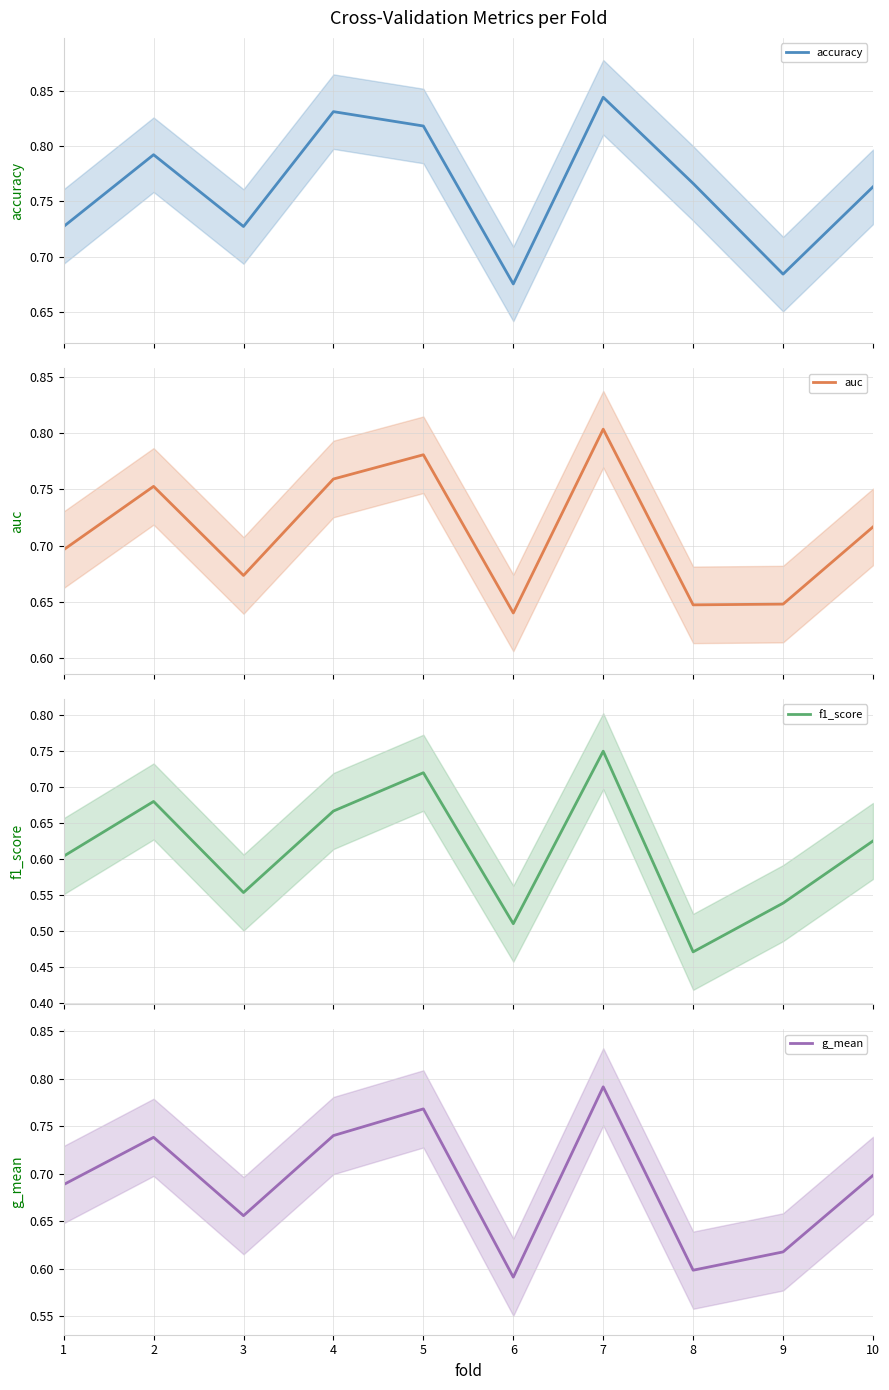

True or false: f1_score and g_mean intersect in this chart.

False